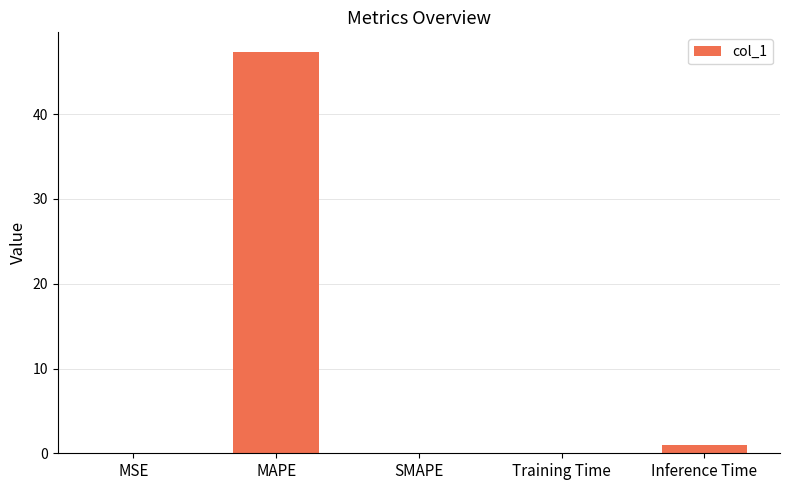

Are the bars horizontal?

No